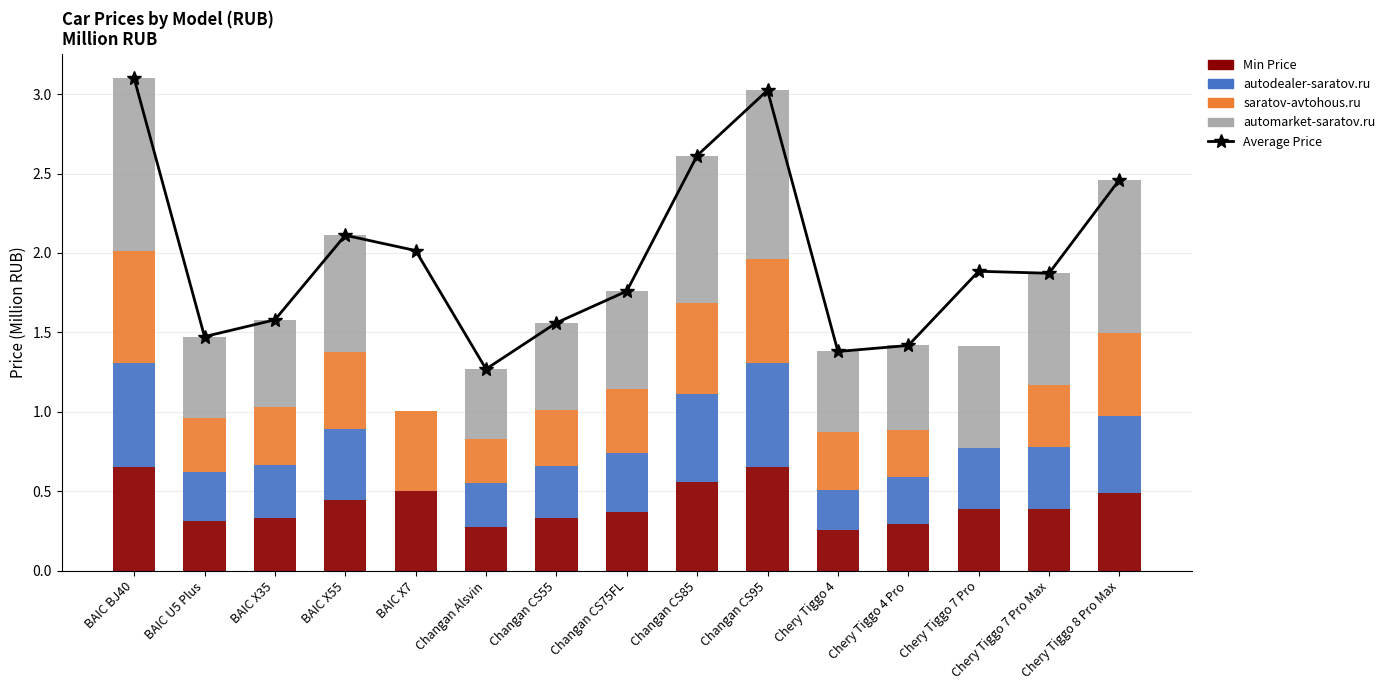

Is the value of Min Price at Changan Alsvin greater than the value of autodealer-saratov.ru at Chery Tiggo 4 Pro?

No